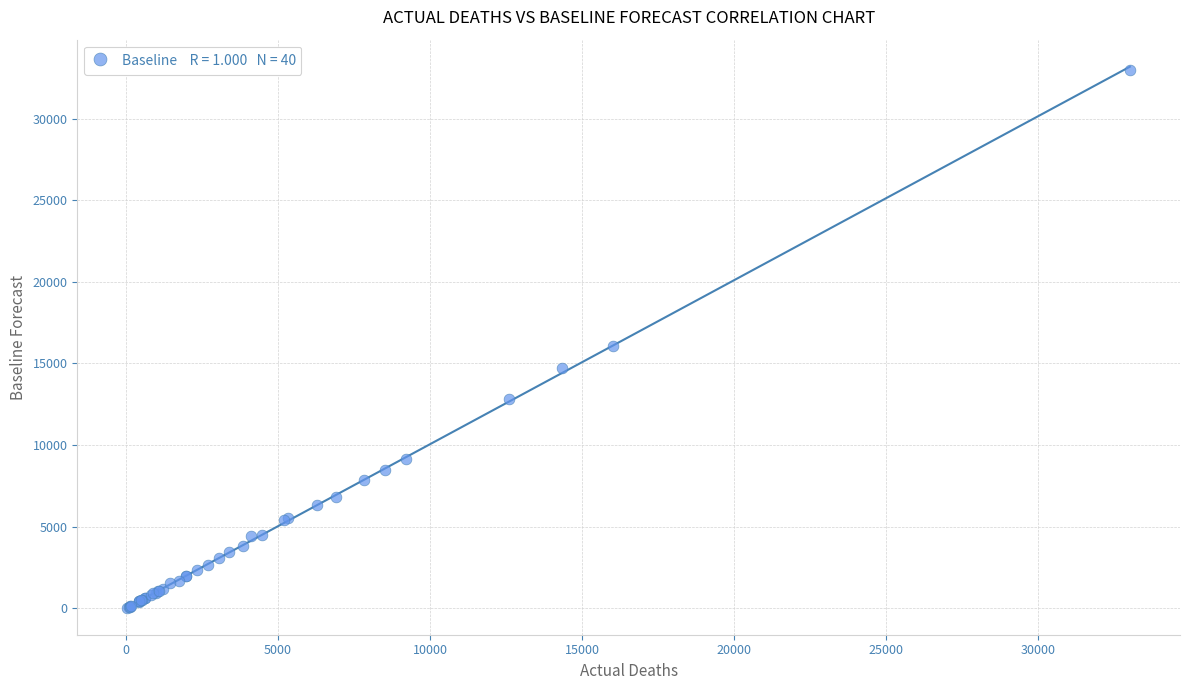

What Y value in the scatter plot is closest to 16524?

16043.1